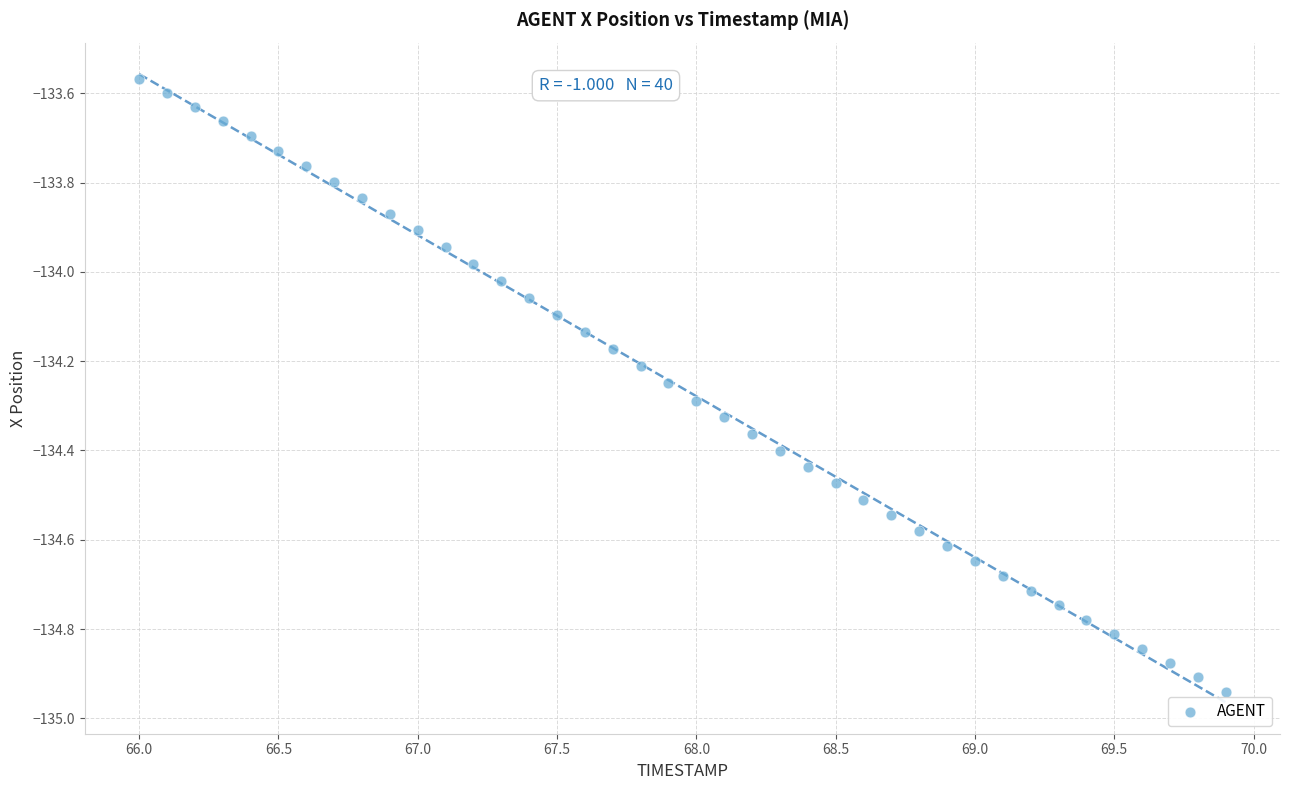

What is the range of Y values (max minus min)?

1.4